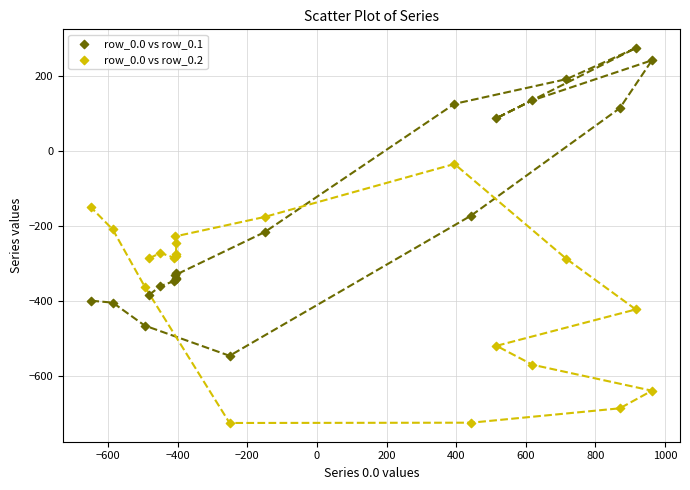

Which series has the largest Y range (max minus min)?

row_0.0 vs row_0.1